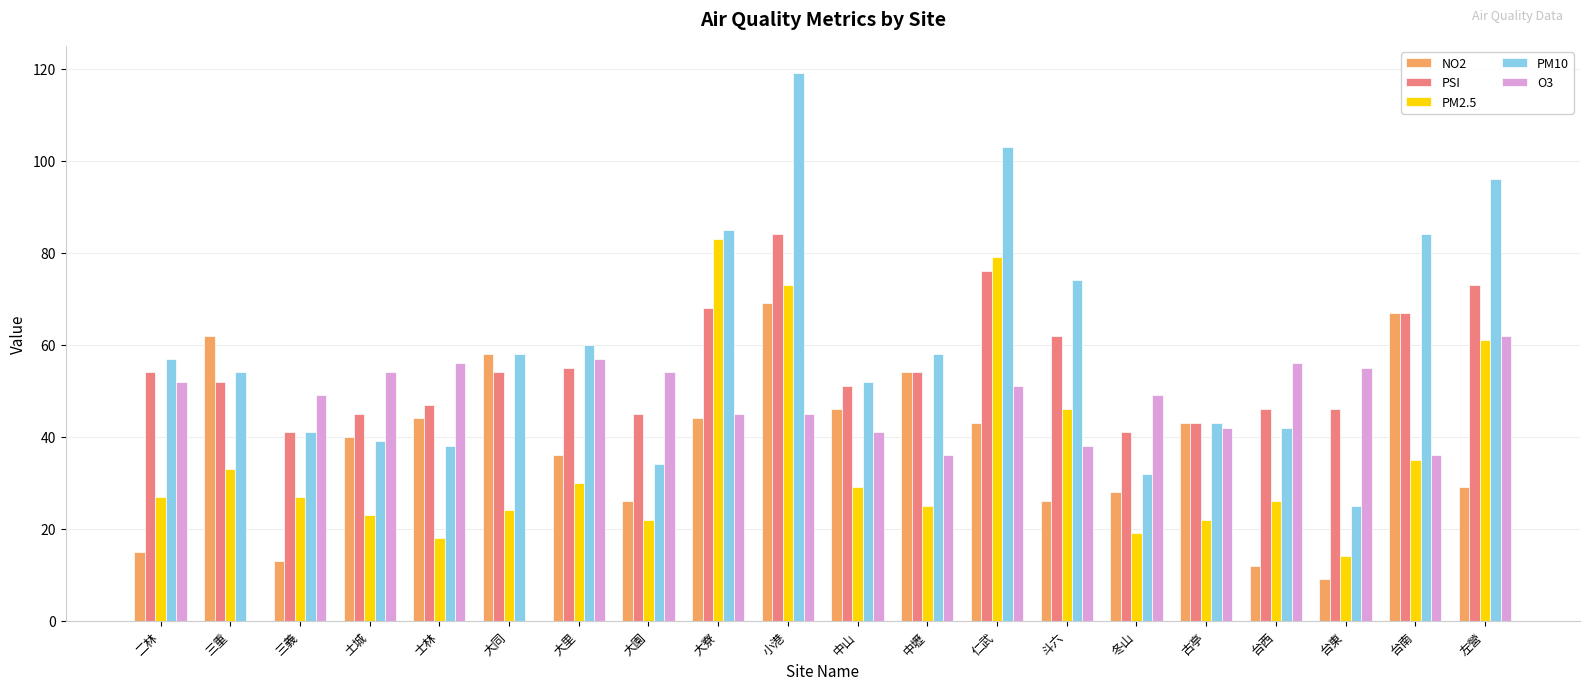

Reading left to right, list all the values displayed in this chart.

NO2: 15	62	13	40	44	58	36	26	44	69	46	54	43	26	28	43	12	9	67	29
PSI: 54	52	41	45	47	54	55	45	68	84	51	54	76	62	41	43	46	46	67	73
PM2.5: 27	33	27	23	18	24	30	22	83	73	29	25	79	46	19	22	26	14	35	61
PM10: 57	54	41	39	38	58	60	34	85	119	52	58	103	74	32	43	42	25	84	96
O3: 52	0	49	54	56	0	57	54	45	45	41	36	51	38	49	42	56	55	36	62